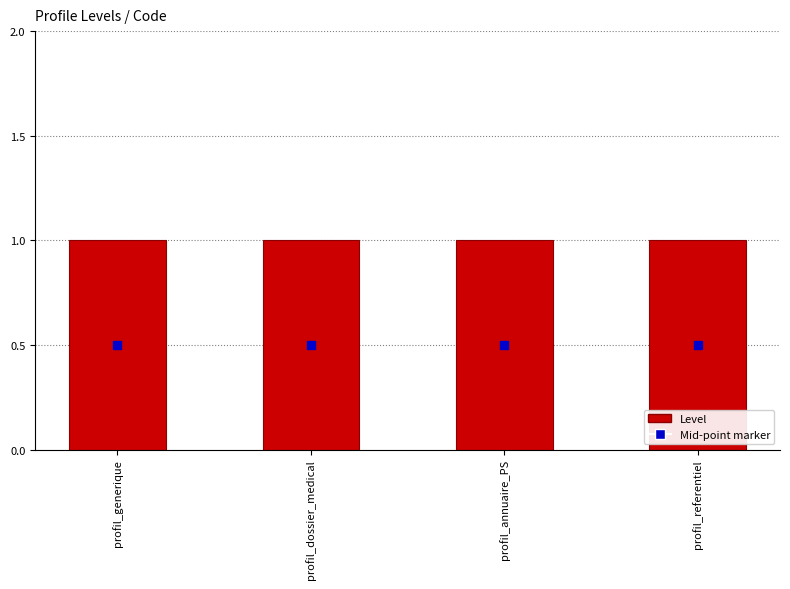

What is the total value across all series at profil_referentiel?

1.5